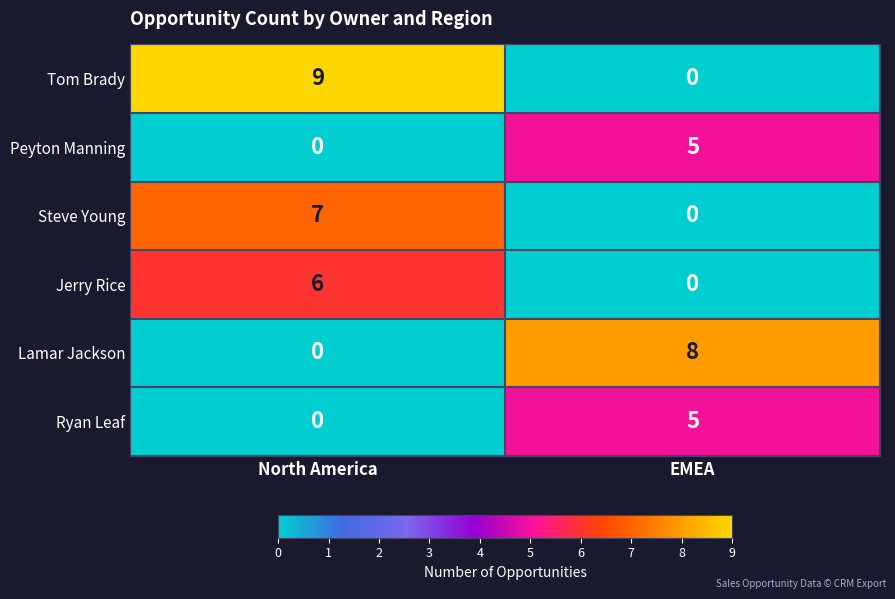

Reading right to left, what are all the values shown in this chart?

Tom Brady: EMEA=0	North America=9
Peyton Manning: EMEA=5	North America=0
Steve Young: EMEA=0	North America=7
Jerry Rice: EMEA=0	North America=6
Lamar Jackson: EMEA=8	North America=0
Ryan Leaf: EMEA=5	North America=0